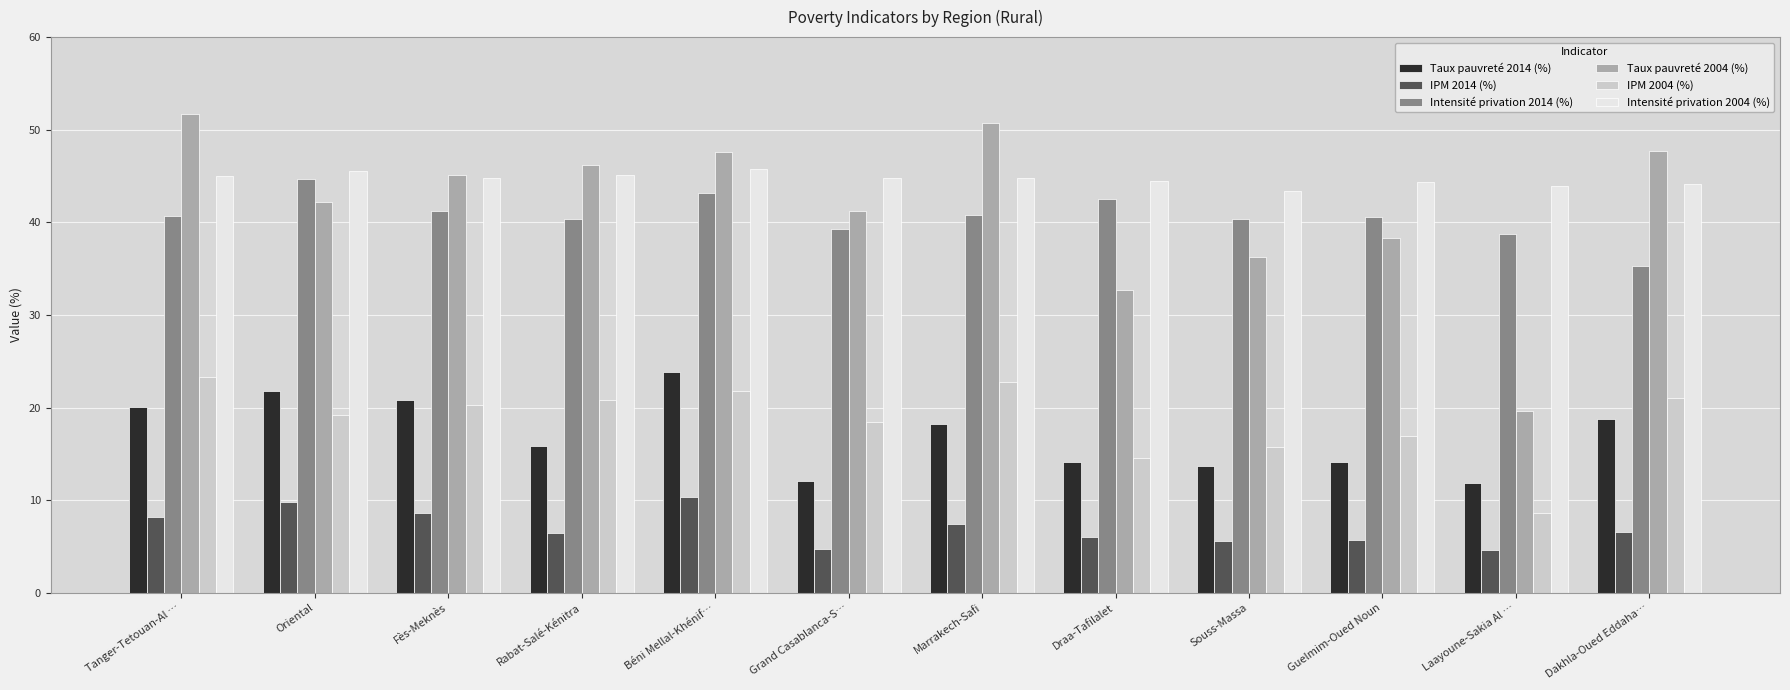

Which series has the largest range (max minus min)?

Taux pauvreté 2004 (%)